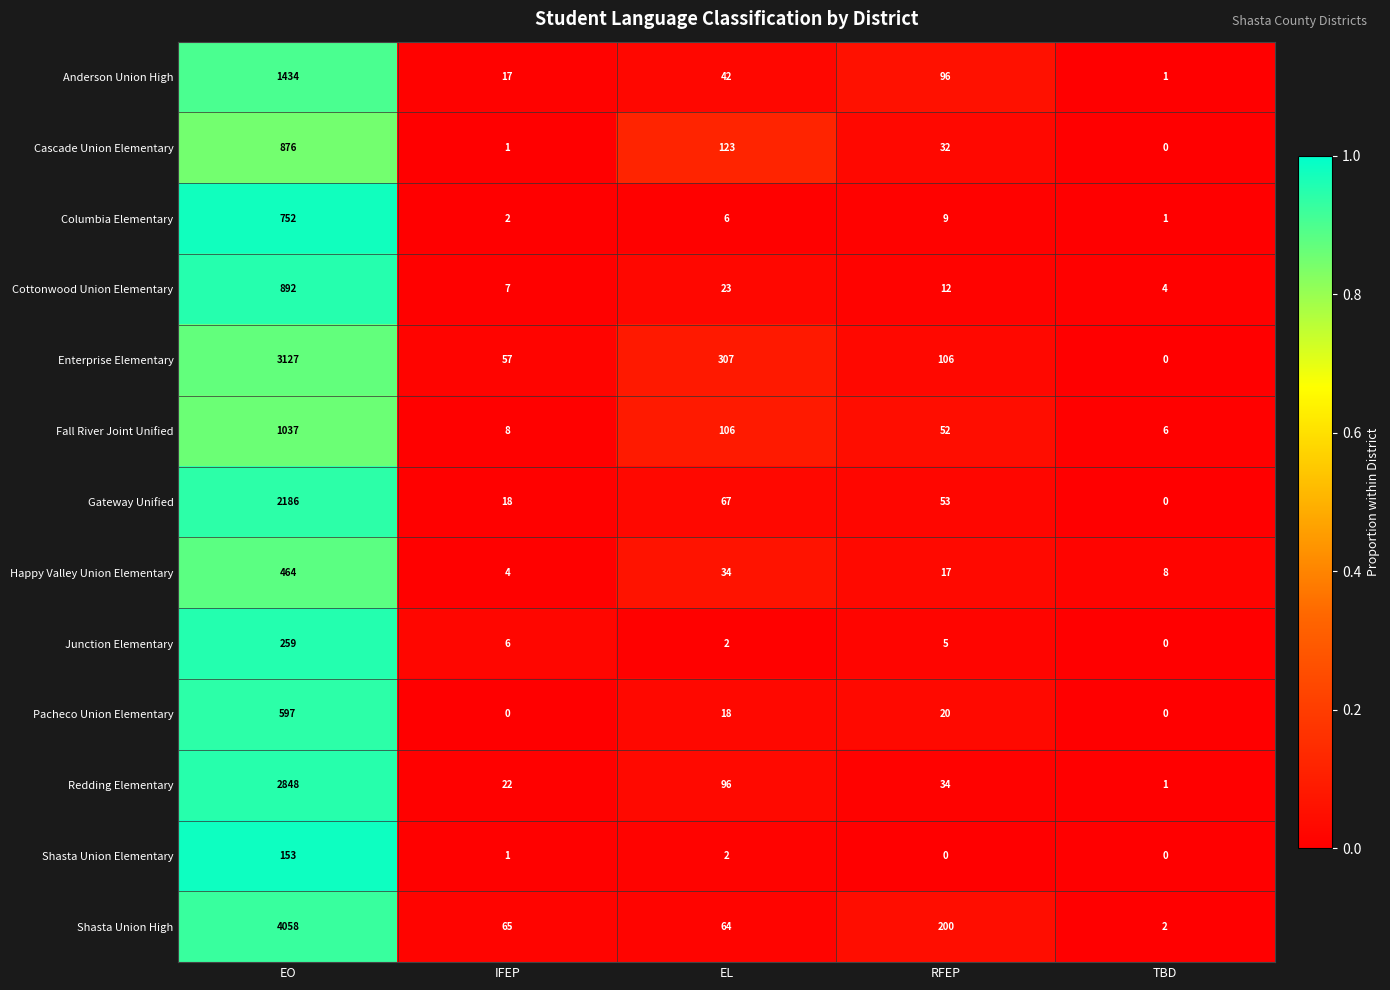

Which category has the highest value across all series?

EO